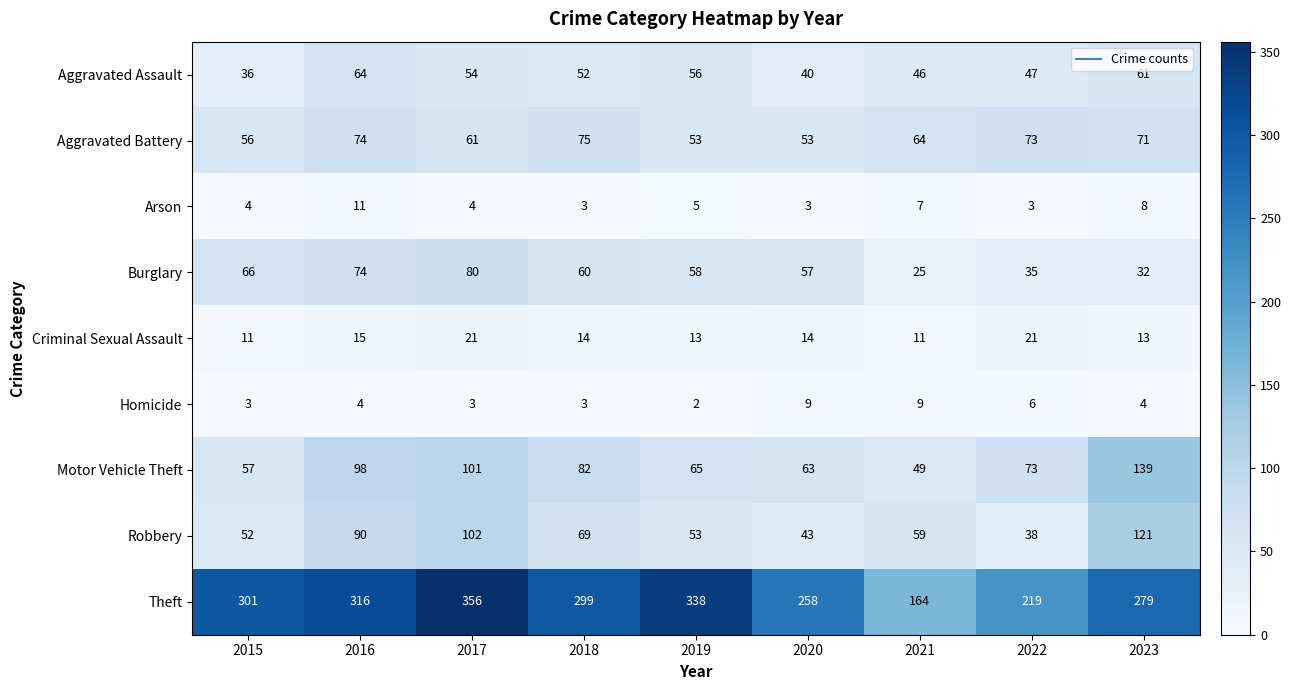

What is the average value of the Motor Vehicle Theft series?

81